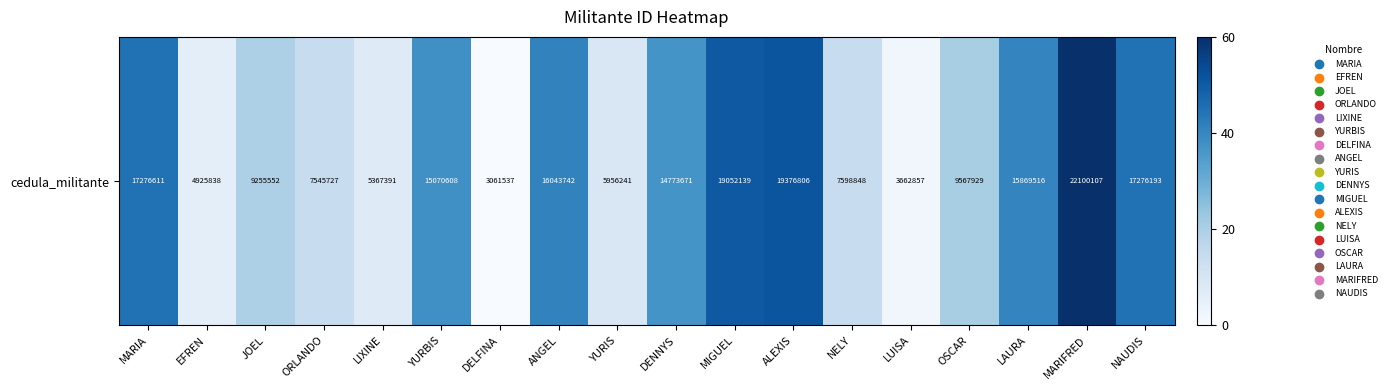

Is it true that the value at NELY is 14.3?

True